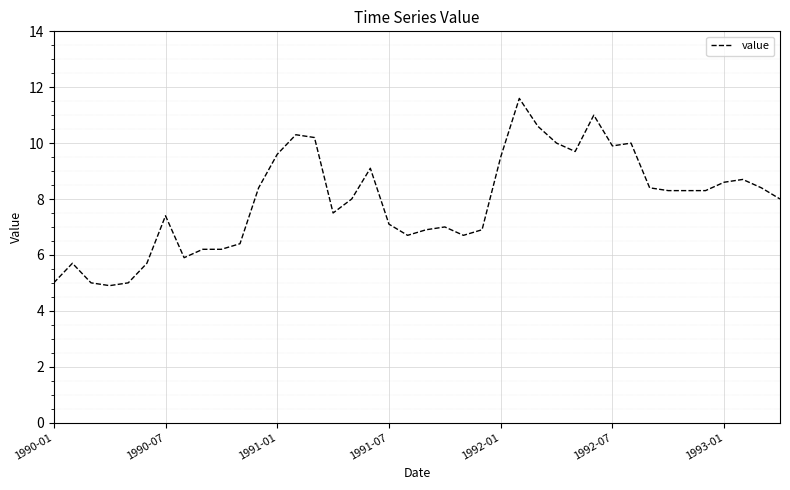

What is the minimum value shown in the chart?

4.9